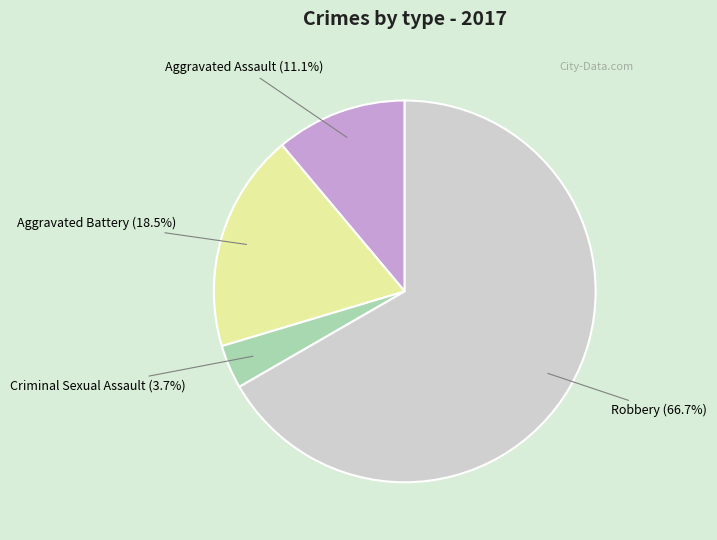

Combined, do Criminal Sexual Assault and Aggravated Assault account for over 50%?

No